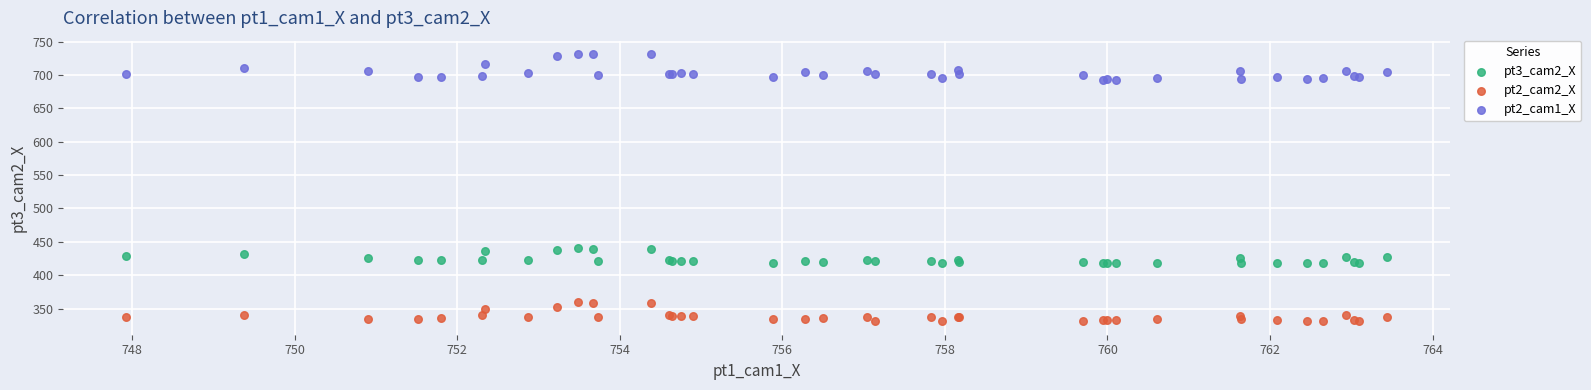

Which series contains the lowest Y value?

pt2_cam2_X